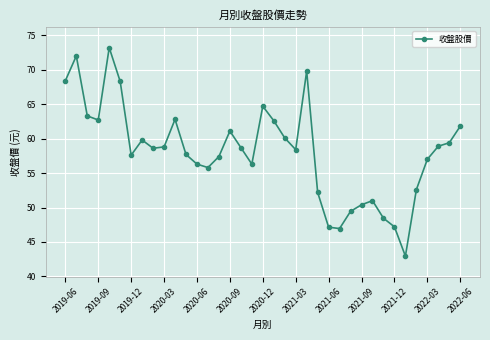

What is the average value?

58.1